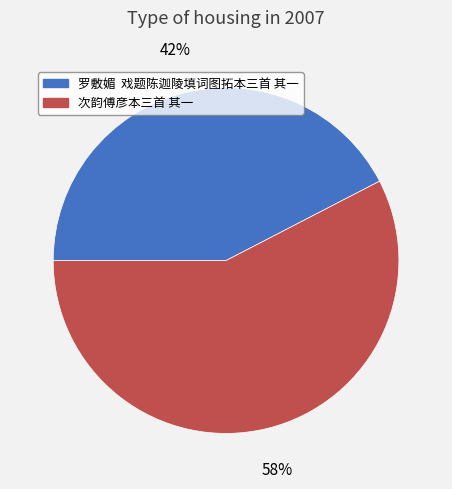

What is the ratio of the value at 次韵傅彦本三首 其一 to the value at 罗敷媚 戏题陈迦陵填词图拓本三首 其一?

1.4